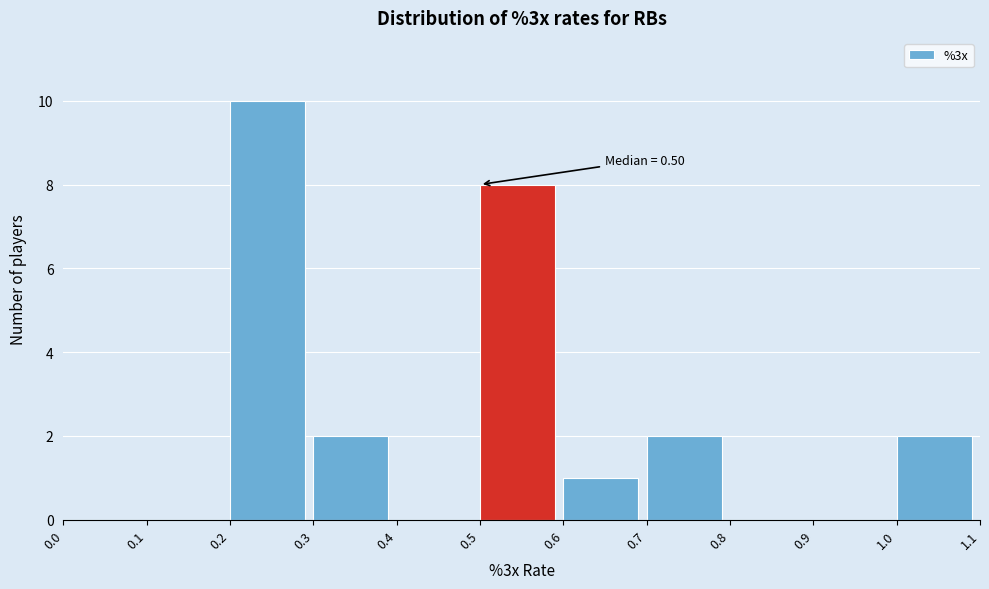

Which range on the x-axis has the tallest bar?

0.2 to 0.3